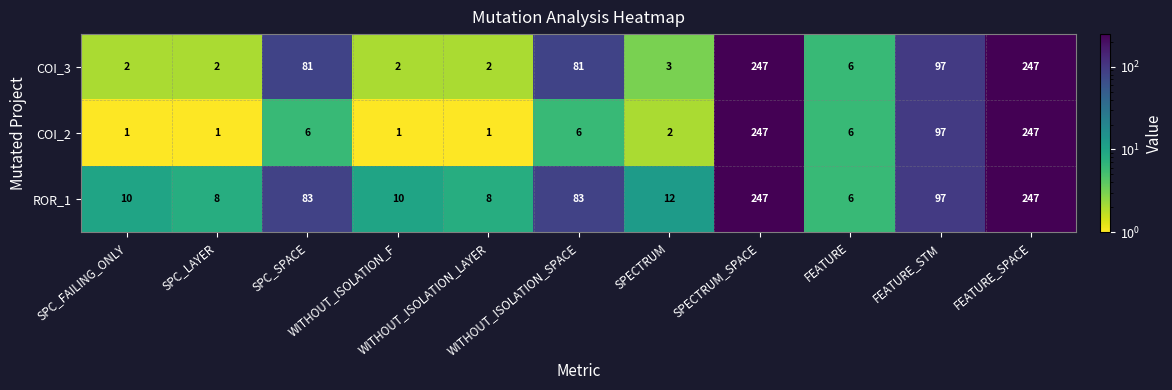

What is the maximum value shown in the chart?

247